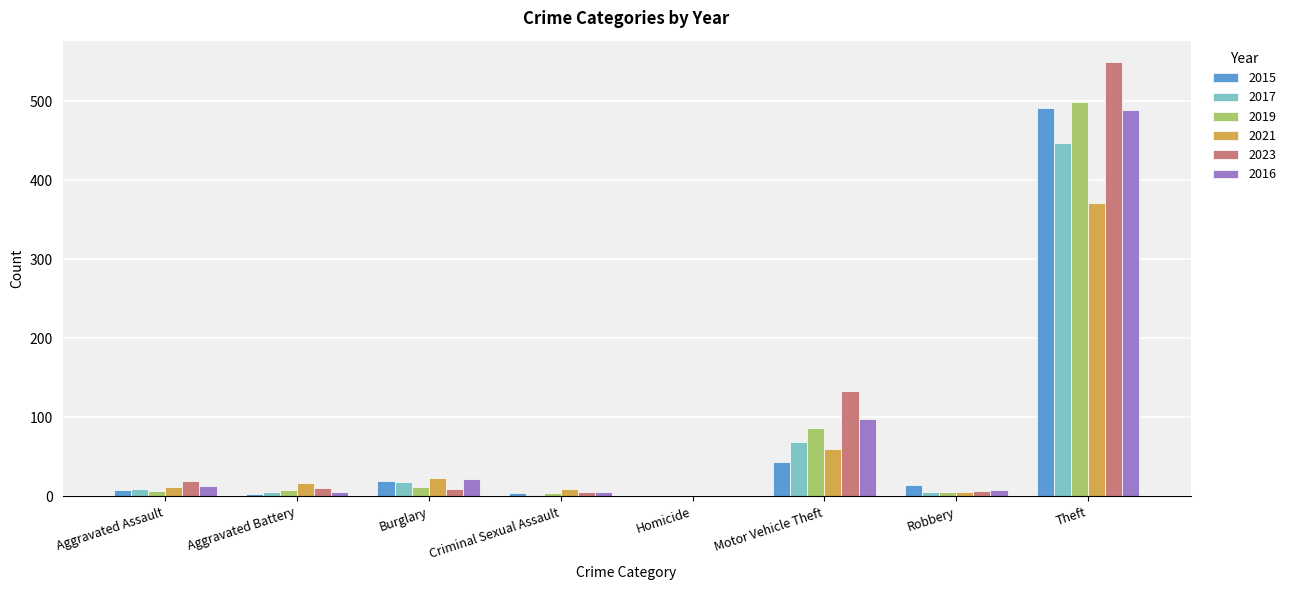

Where is 2017 nearest to the value 224?

Motor Vehicle Theft